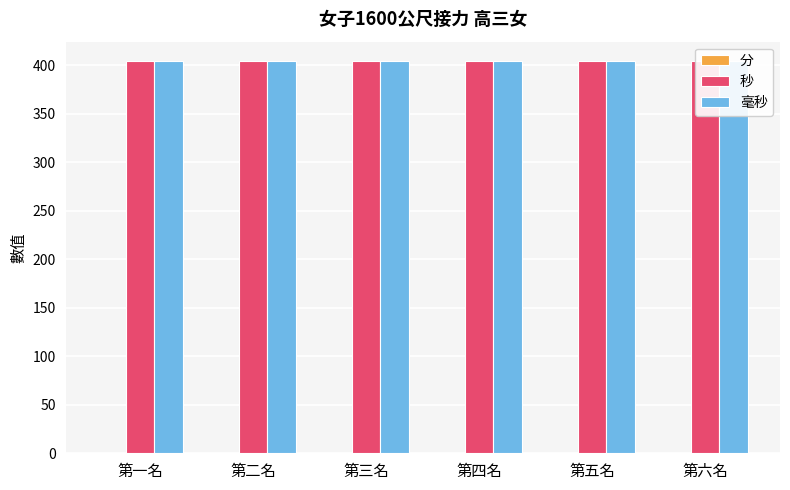

What is the total value across all series at 第三名?

808